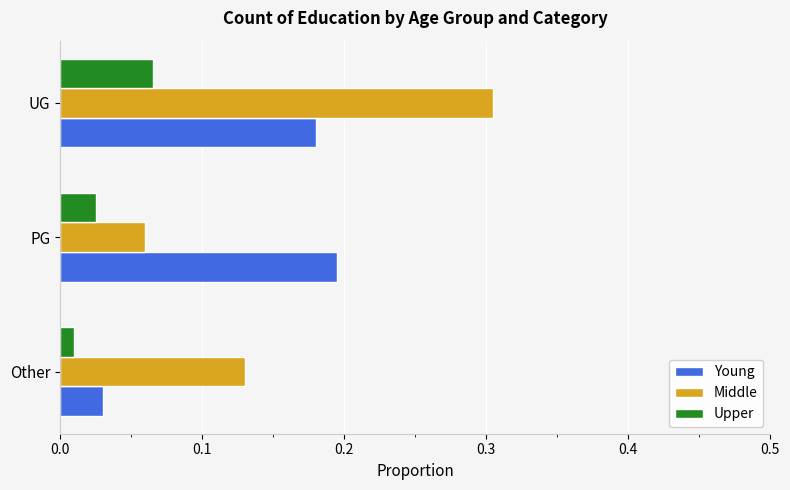

Which series has the widest spread of values?

Middle